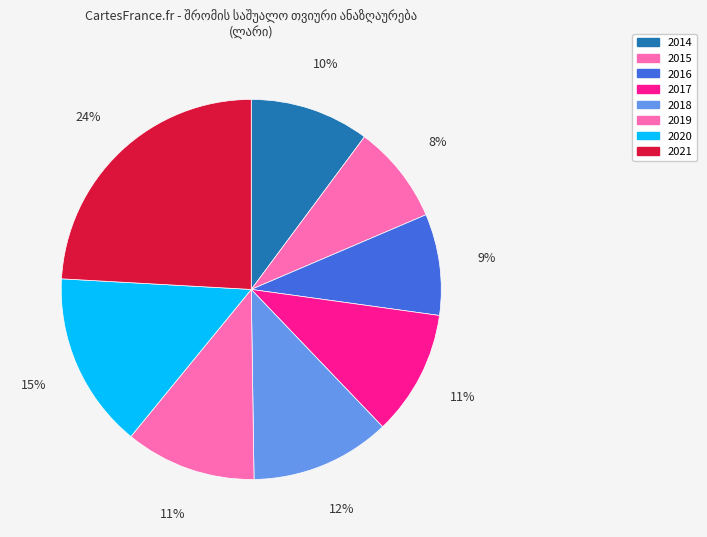

The 2017 slice represents 1% of the pie. True or false?

False